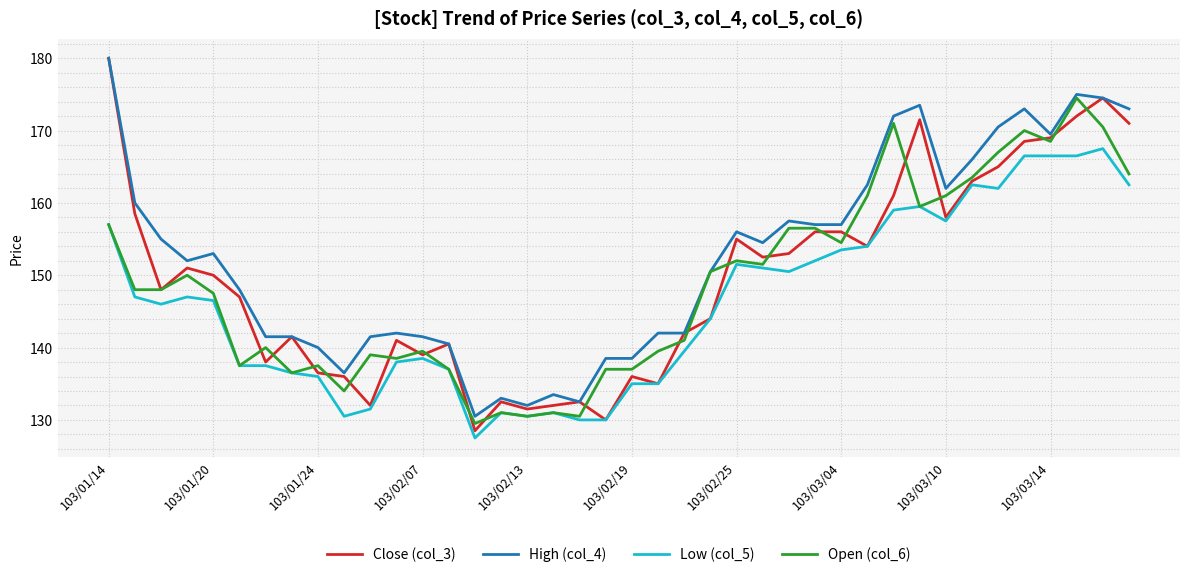

Which series has the largest total across all categories?

High (col_4)